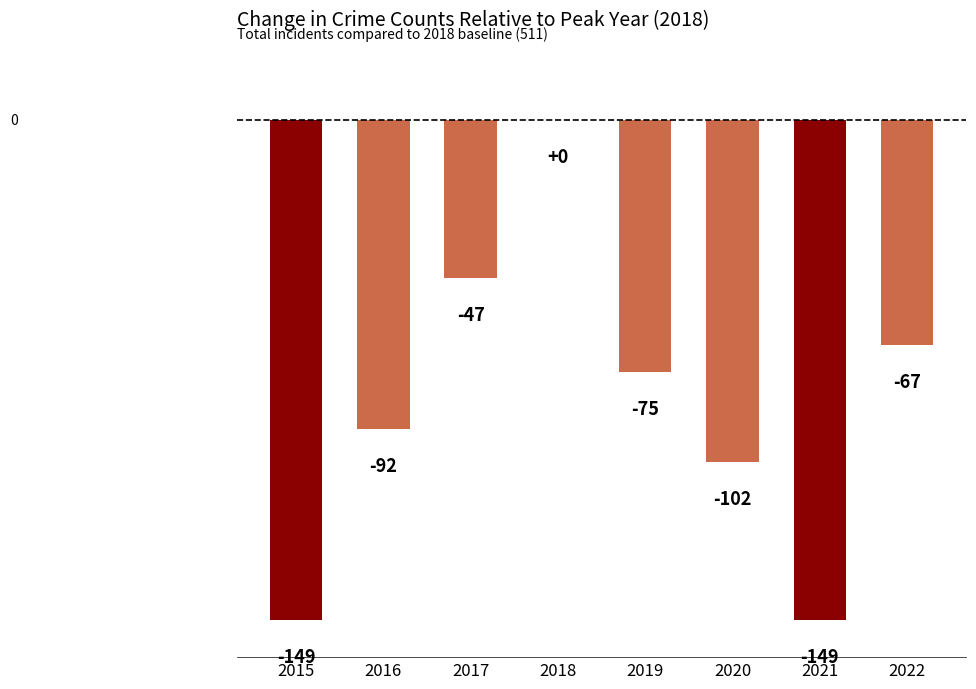

Where does the data first go above -75?

2017